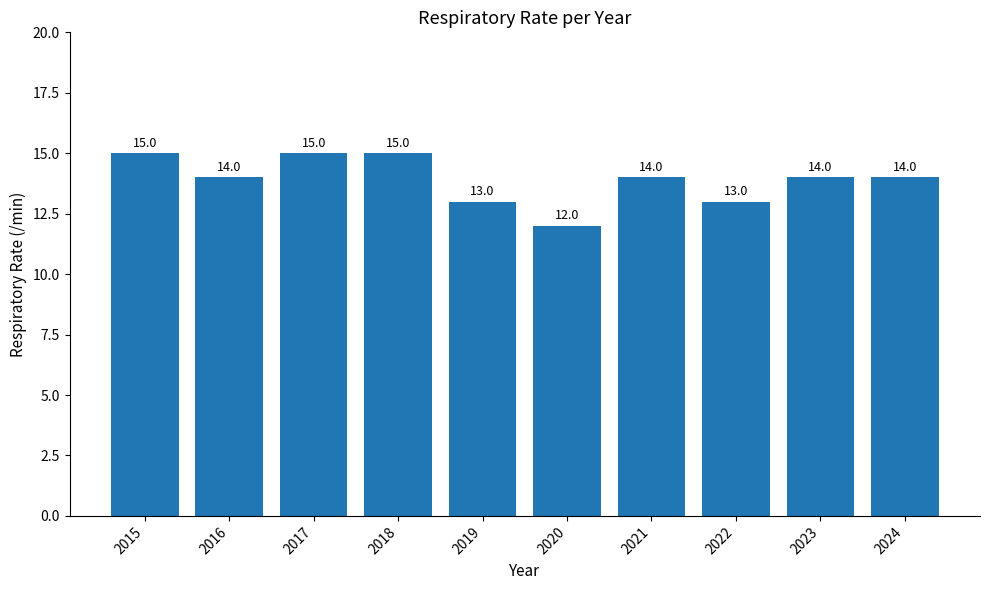

Approximately how many times larger is the value at 2024 compared to 2018?

0.9